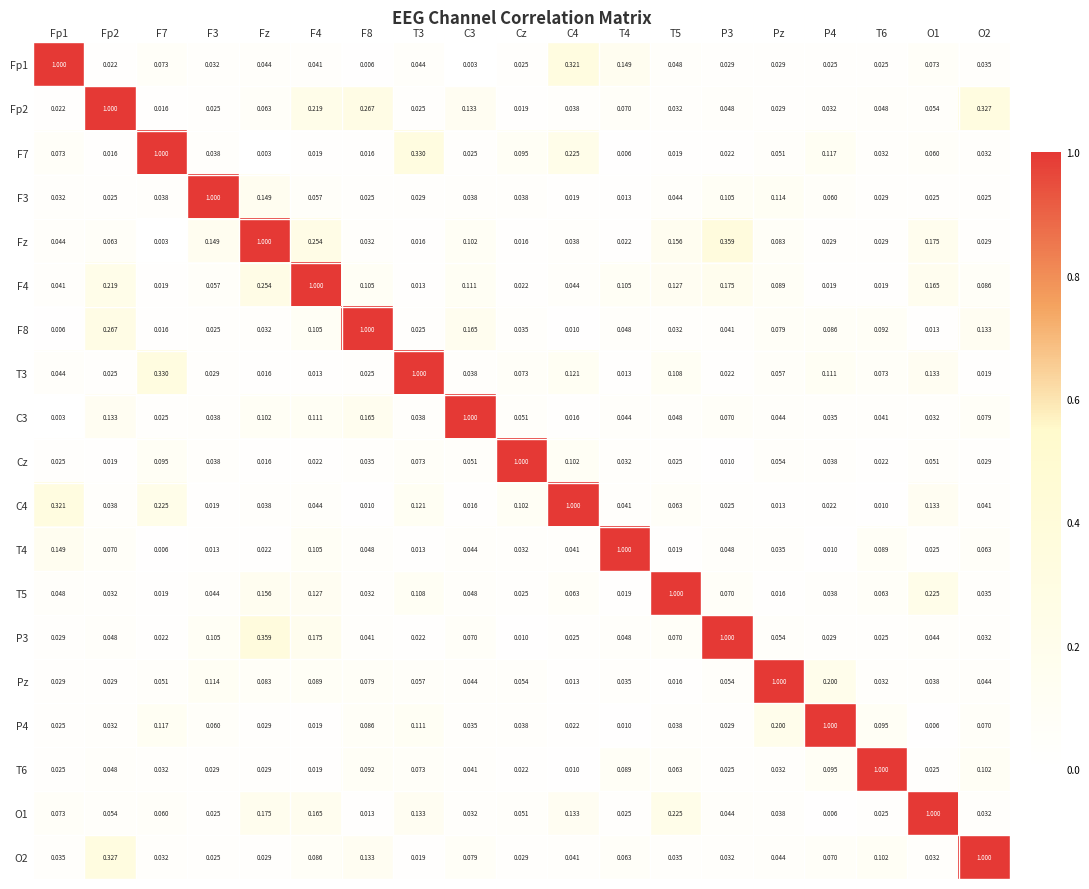

Reading left to right, extract all data points from this chart.

Fp1: Fp1=1.0	Fp2=0.0	F7=0.1	F3=0.0	Fz=0.0	F4=0.0	F8=0.0	T3=0.0	C3=0.0	Cz=0.0	C4=0.3	T4=0.1	T5=0.0	P3=0.0	Pz=0.0	P4=0.0	T6=0.0	O1=0.1	O2=0.0
Fp2: Fp1=0.0	Fp2=1.0	F7=0.0	F3=0.0	Fz=0.1	F4=0.2	F8=0.3	T3=0.0	C3=0.1	Cz=0.0	C4=0.0	T4=0.1	T5=0.0	P3=0.0	Pz=0.0	P4=0.0	T6=0.0	O1=0.1	O2=0.3
F7: Fp1=0.1	Fp2=0.0	F7=1.0	F3=0.0	Fz=0.0	F4=0.0	F8=0.0	T3=0.3	C3=0.0	Cz=0.1	C4=0.2	T4=0.0	T5=0.0	P3=0.0	Pz=0.1	P4=0.1	T6=0.0	O1=0.1	O2=0.0
F3: Fp1=0.0	Fp2=0.0	F7=0.0	F3=1.0	Fz=0.1	F4=0.1	F8=0.0	T3=0.0	C3=0.0	Cz=0.0	C4=0.0	T4=0.0	T5=0.0	P3=0.1	Pz=0.1	P4=0.1	T6=0.0	O1=0.0	O2=0.0
Fz: Fp1=0.0	Fp2=0.1	F7=0.0	F3=0.1	Fz=1.0	F4=0.3	F8=0.0	T3=0.0	C3=0.1	Cz=0.0	C4=0.0	T4=0.0	T5=0.2	P3=0.4	Pz=0.1	P4=0.0	T6=0.0	O1=0.2	O2=0.0
F4: Fp1=0.0	Fp2=0.2	F7=0.0	F3=0.1	Fz=0.3	F4=1.0	F8=0.1	T3=0.0	C3=0.1	Cz=0.0	C4=0.0	T4=0.1	T5=0.1	P3=0.2	Pz=0.1	P4=0.0	T6=0.0	O1=0.2	O2=0.1
F8: Fp1=0.0	Fp2=0.3	F7=0.0	F3=0.0	Fz=0.0	F4=0.1	F8=1.0	T3=0.0	C3=0.2	Cz=0.0	C4=0.0	T4=0.0	T5=0.0	P3=0.0	Pz=0.1	P4=0.1	T6=0.1	O1=0.0	O2=0.1
T3: Fp1=0.0	Fp2=0.0	F7=0.3	F3=0.0	Fz=0.0	F4=0.0	F8=0.0	T3=1.0	C3=0.0	Cz=0.1	C4=0.1	T4=0.0	T5=0.1	P3=0.0	Pz=0.1	P4=0.1	T6=0.1	O1=0.1	O2=0.0
C3: Fp1=0.0	Fp2=0.1	F7=0.0	F3=0.0	Fz=0.1	F4=0.1	F8=0.2	T3=0.0	C3=1.0	Cz=0.1	C4=0.0	T4=0.0	T5=0.0	P3=0.1	Pz=0.0	P4=0.0	T6=0.0	O1=0.0	O2=0.1
Cz: Fp1=0.0	Fp2=0.0	F7=0.1	F3=0.0	Fz=0.0	F4=0.0	F8=0.0	T3=0.1	C3=0.1	Cz=1.0	C4=0.1	T4=0.0	T5=0.0	P3=0.0	Pz=0.1	P4=0.0	T6=0.0	O1=0.1	O2=0.0
C4: Fp1=0.3	Fp2=0.0	F7=0.2	F3=0.0	Fz=0.0	F4=0.0	F8=0.0	T3=0.1	C3=0.0	Cz=0.1	C4=1.0	T4=0.0	T5=0.1	P3=0.0	Pz=0.0	P4=0.0	T6=0.0	O1=0.1	O2=0.0
T4: Fp1=0.1	Fp2=0.1	F7=0.0	F3=0.0	Fz=0.0	F4=0.1	F8=0.0	T3=0.0	C3=0.0	Cz=0.0	C4=0.0	T4=1.0	T5=0.0	P3=0.0	Pz=0.0	P4=0.0	T6=0.1	O1=0.0	O2=0.1
T5: Fp1=0.0	Fp2=0.0	F7=0.0	F3=0.0	Fz=0.2	F4=0.1	F8=0.0	T3=0.1	C3=0.0	Cz=0.0	C4=0.1	T4=0.0	T5=1.0	P3=0.1	Pz=0.0	P4=0.0	T6=0.1	O1=0.2	O2=0.0
P3: Fp1=0.0	Fp2=0.0	F7=0.0	F3=0.1	Fz=0.4	F4=0.2	F8=0.0	T3=0.0	C3=0.1	Cz=0.0	C4=0.0	T4=0.0	T5=0.1	P3=1.0	Pz=0.1	P4=0.0	T6=0.0	O1=0.0	O2=0.0
Pz: Fp1=0.0	Fp2=0.0	F7=0.1	F3=0.1	Fz=0.1	F4=0.1	F8=0.1	T3=0.1	C3=0.0	Cz=0.1	C4=0.0	T4=0.0	T5=0.0	P3=0.1	Pz=1.0	P4=0.2	T6=0.0	O1=0.0	O2=0.0
P4: Fp1=0.0	Fp2=0.0	F7=0.1	F3=0.1	Fz=0.0	F4=0.0	F8=0.1	T3=0.1	C3=0.0	Cz=0.0	C4=0.0	T4=0.0	T5=0.0	P3=0.0	Pz=0.2	P4=1.0	T6=0.1	O1=0.0	O2=0.1
T6: Fp1=0.0	Fp2=0.0	F7=0.0	F3=0.0	Fz=0.0	F4=0.0	F8=0.1	T3=0.1	C3=0.0	Cz=0.0	C4=0.0	T4=0.1	T5=0.1	P3=0.0	Pz=0.0	P4=0.1	T6=1.0	O1=0.0	O2=0.1
O1: Fp1=0.1	Fp2=0.1	F7=0.1	F3=0.0	Fz=0.2	F4=0.2	F8=0.0	T3=0.1	C3=0.0	Cz=0.1	C4=0.1	T4=0.0	T5=0.2	P3=0.0	Pz=0.0	P4=0.0	T6=0.0	O1=1.0	O2=0.0
O2: Fp1=0.0	Fp2=0.3	F7=0.0	F3=0.0	Fz=0.0	F4=0.1	F8=0.1	T3=0.0	C3=0.1	Cz=0.0	C4=0.0	T4=0.1	T5=0.0	P3=0.0	Pz=0.0	P4=0.1	T6=0.1	O1=0.0	O2=1.0